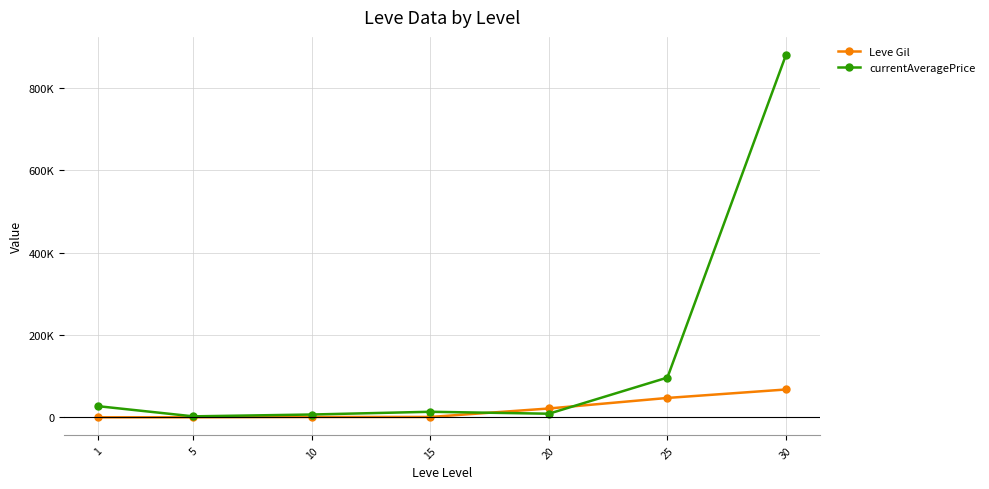

What is the spread (max minus min) of values at 30?

812269